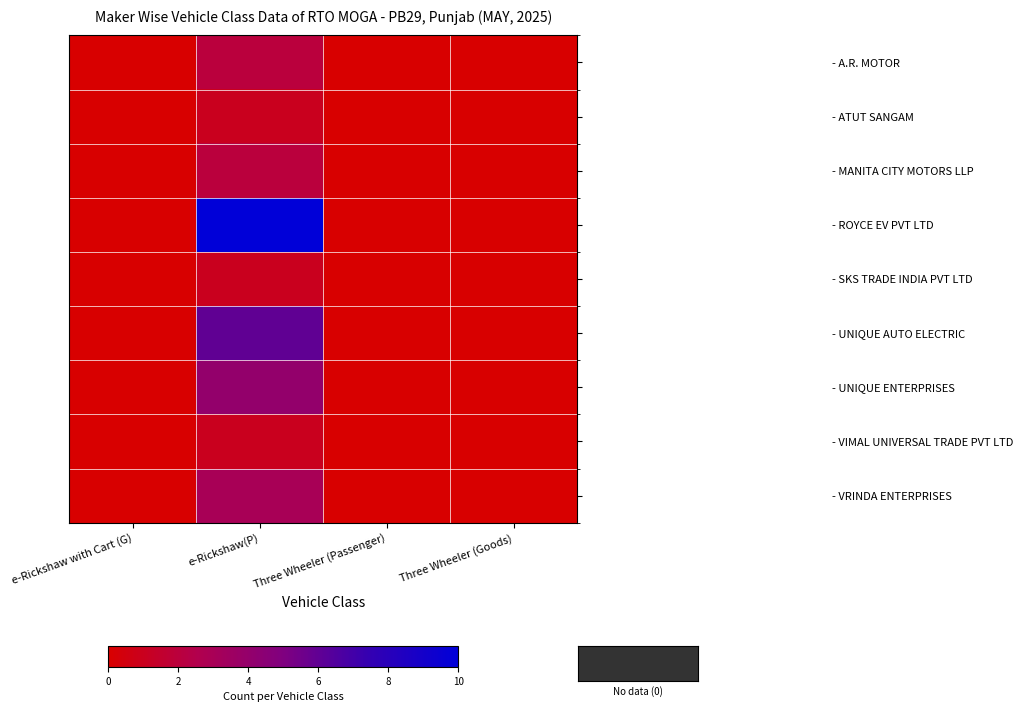

At e-Rickshaw with Cart (G), list the series in order from largest to smallest.

- A.R. MOTOR, - ATUT SANGAM, - MANITA CITY MOTORS LLP, - ROYCE EV PVT LTD, - SKS TRADE INDIA PVT LTD, - UNIQUE AUTO ELECTRIC, - UNIQUE ENTERPRISES, - VIMAL UNIVERSAL TRADE PVT LTD, - VRINDA ENTERPRISES